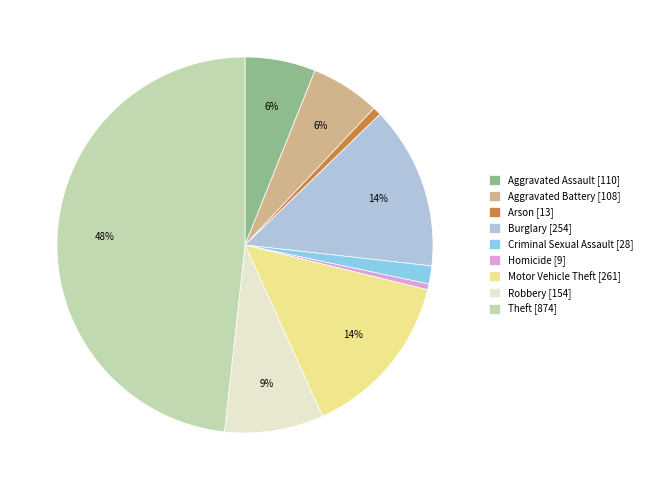

Does Burglary represent more than half of the total?

No